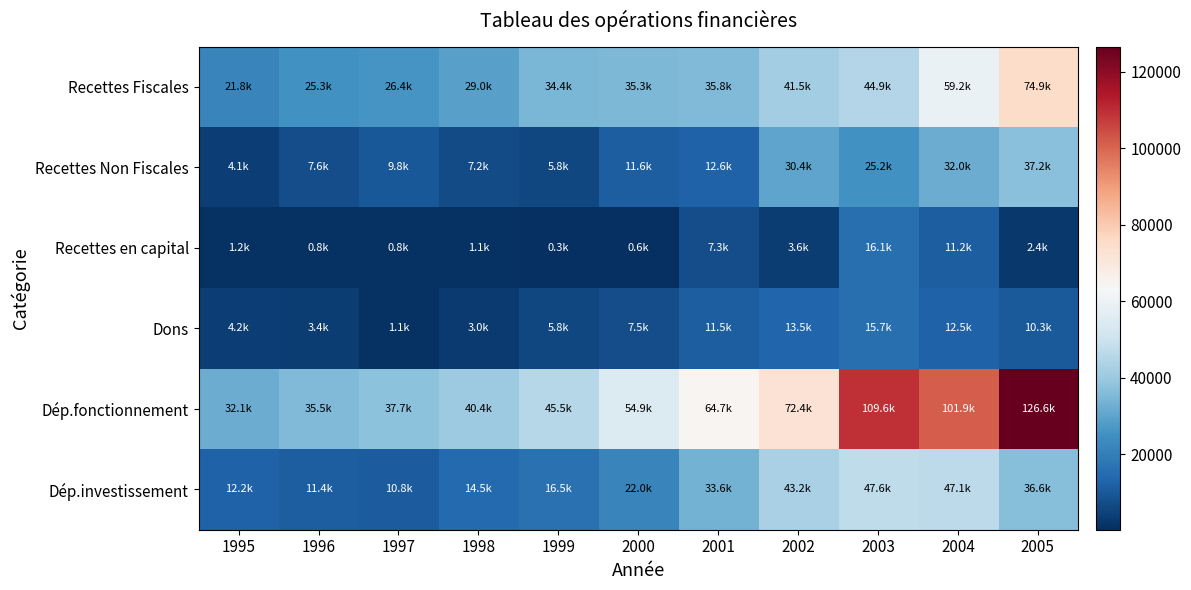

At 1996, list the series in order from smallest to largest.

Recettes en capital, Dons, Recettes Non Fiscales, Dép.investissement, Recettes Fiscales, Dép.fonctionnement